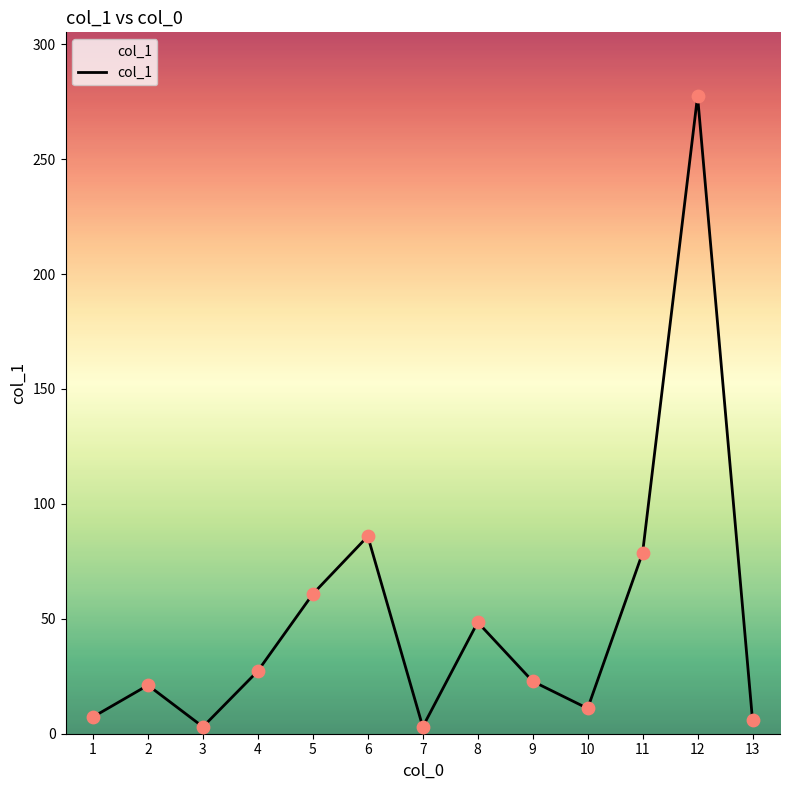

What is the change in value from 1 to 7?

-4.3